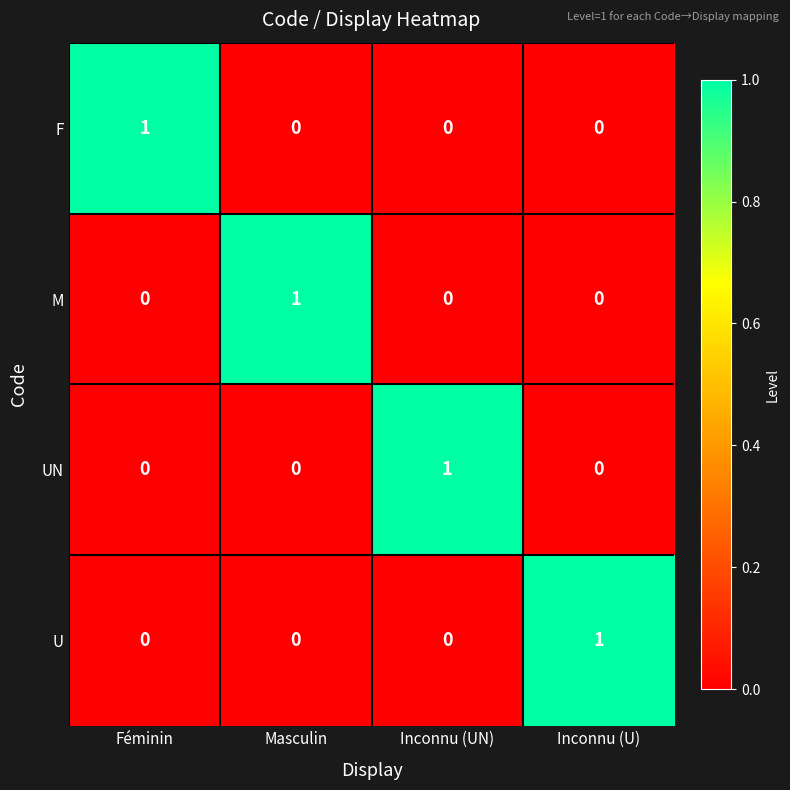

Is the value of UN at Inconnu (UN) greater than the value of U at Féminin?

Yes